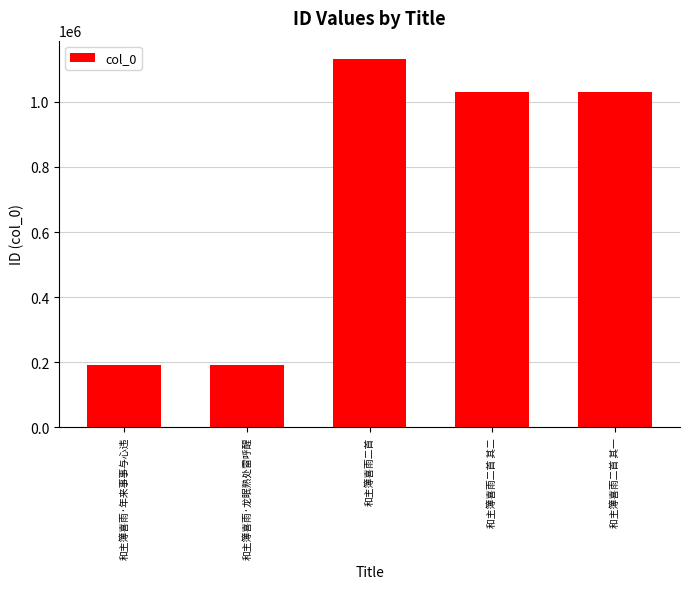

How many bars are there in total?

5